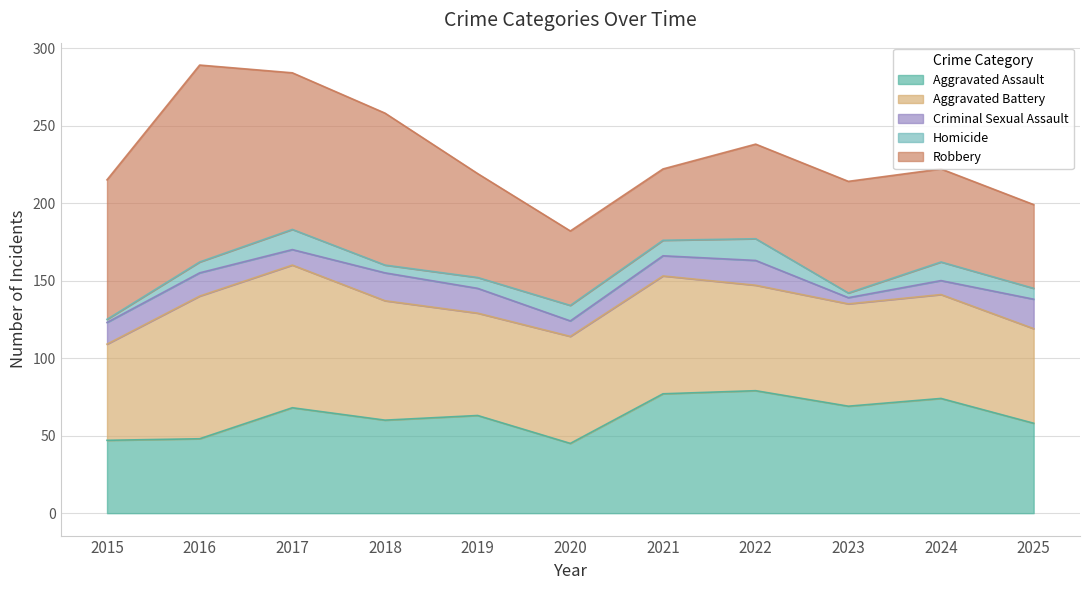

At 2016, list the series in order from smallest to largest.

Homicide, Criminal Sexual Assault, Aggravated Assault, Aggravated Battery, Robbery